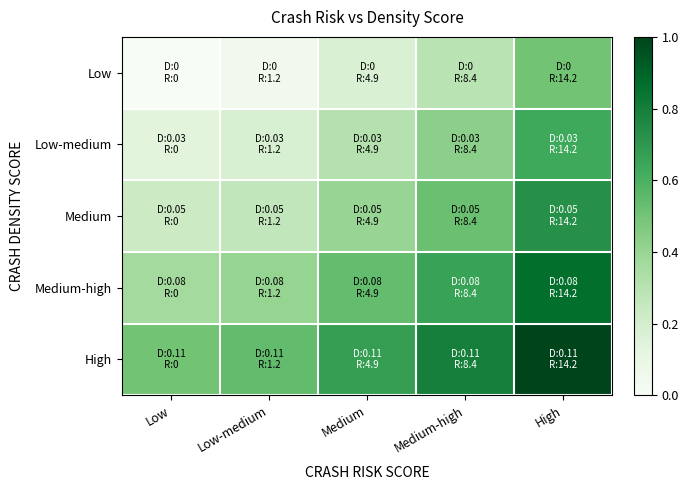

At which category is the sum across all series the highest?

High